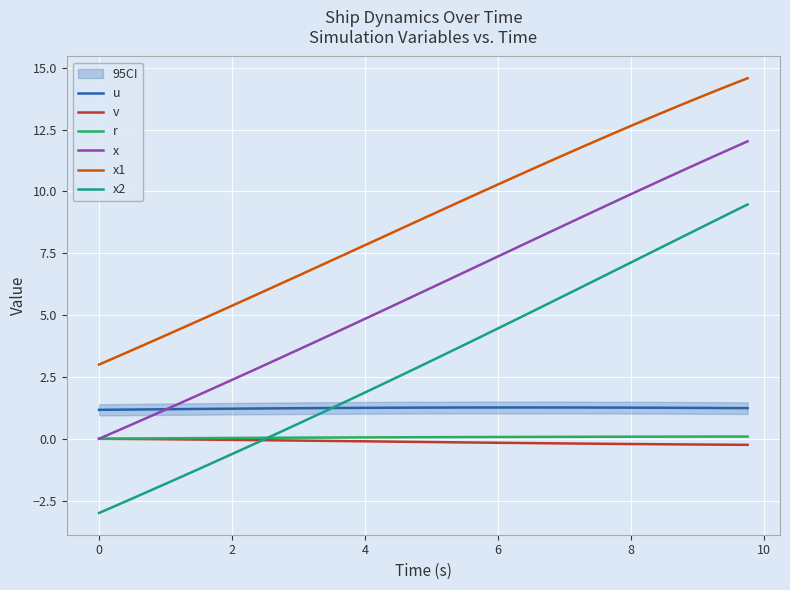

What is the value of the u point at the 20th from the left?

1.3